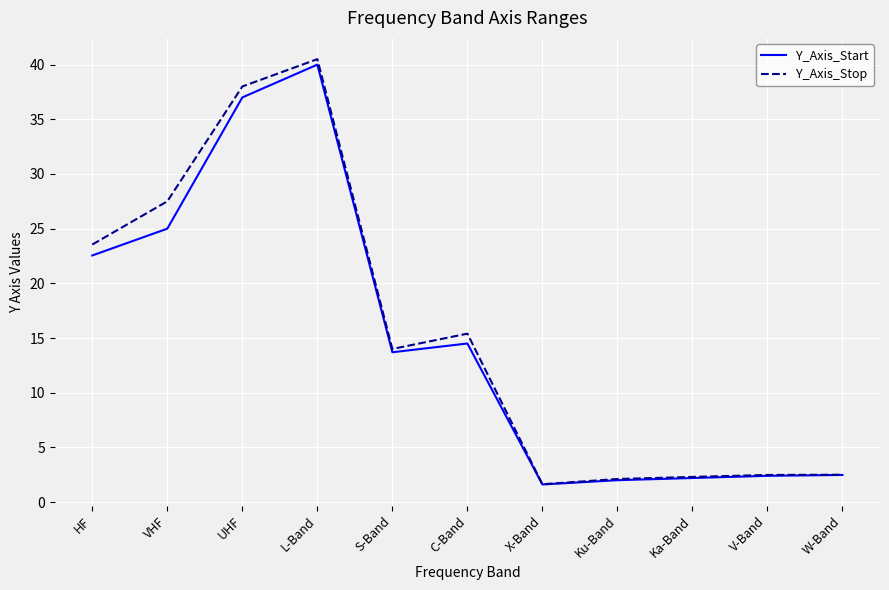

At which category does Y_Axis_Stop reach its first local valley?

S-Band